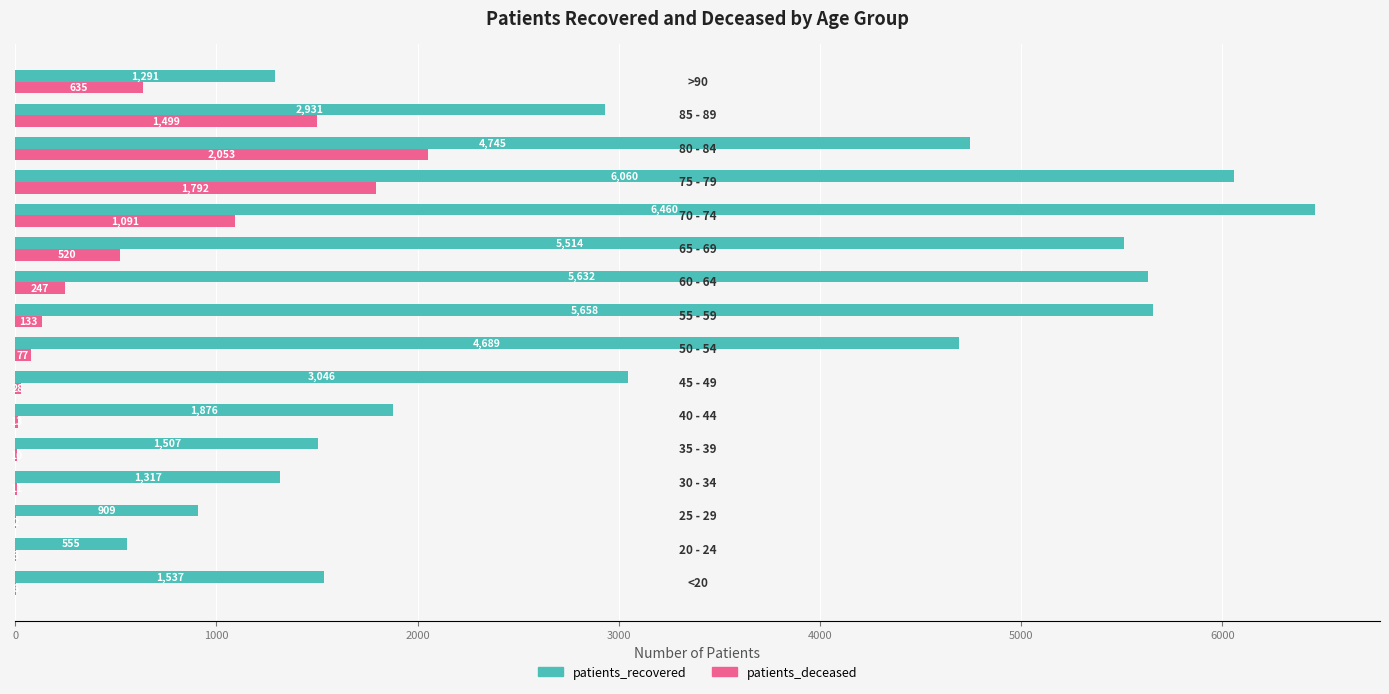

Which series has the largest total across all categories?

patients_recovered